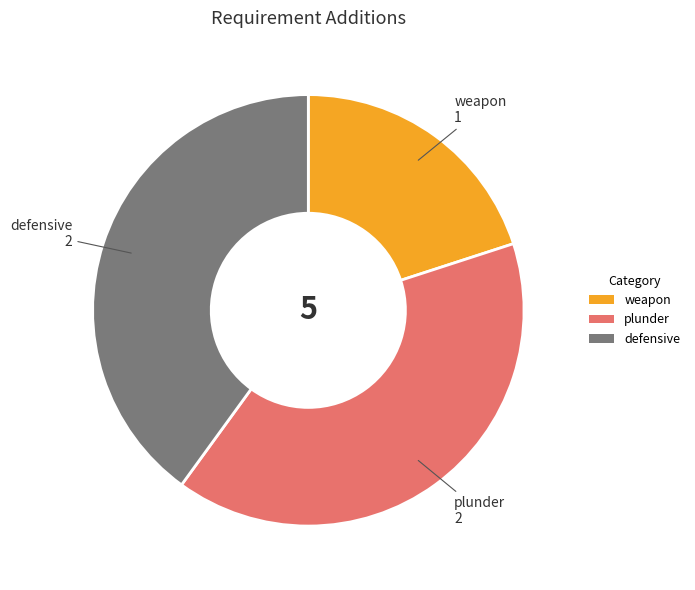

How many slices are in this pie chart?

3